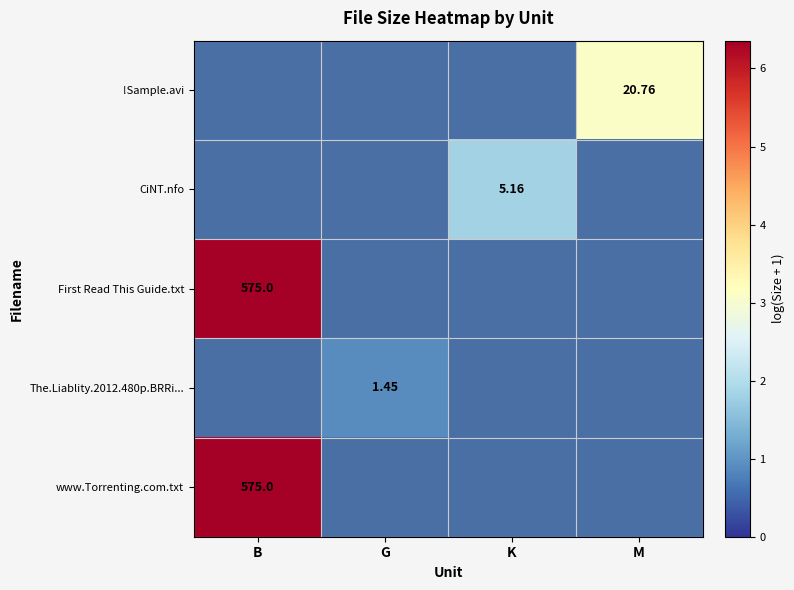

Is it true that The.Liablity.2012.480p.BRRi... equals 0.9 at G?

True